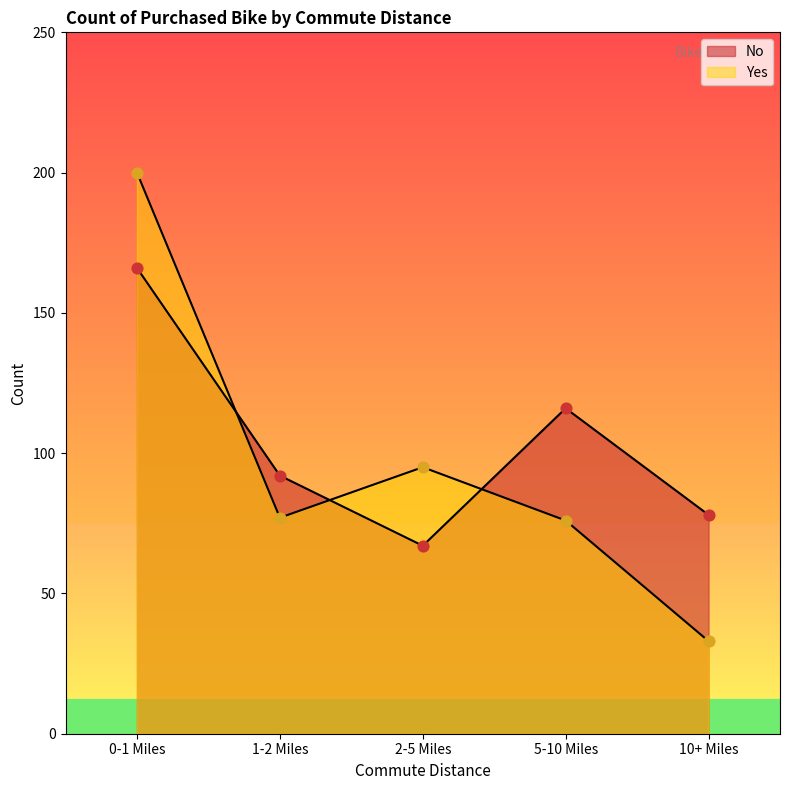

What are all the series names shown in the legend?

No, Yes